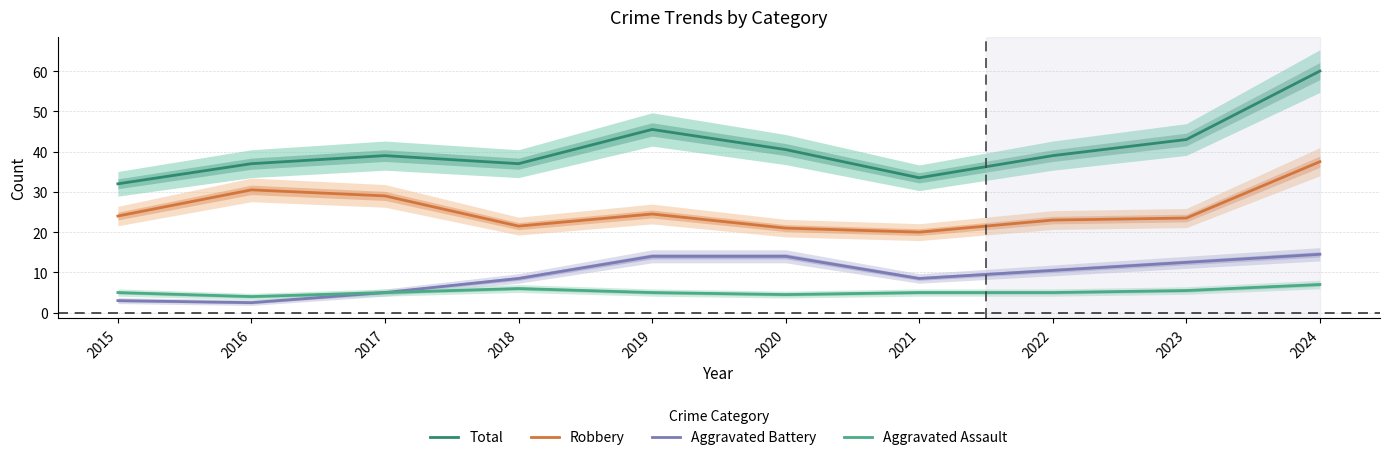

At how many categories does at least one series exceed 24?

10